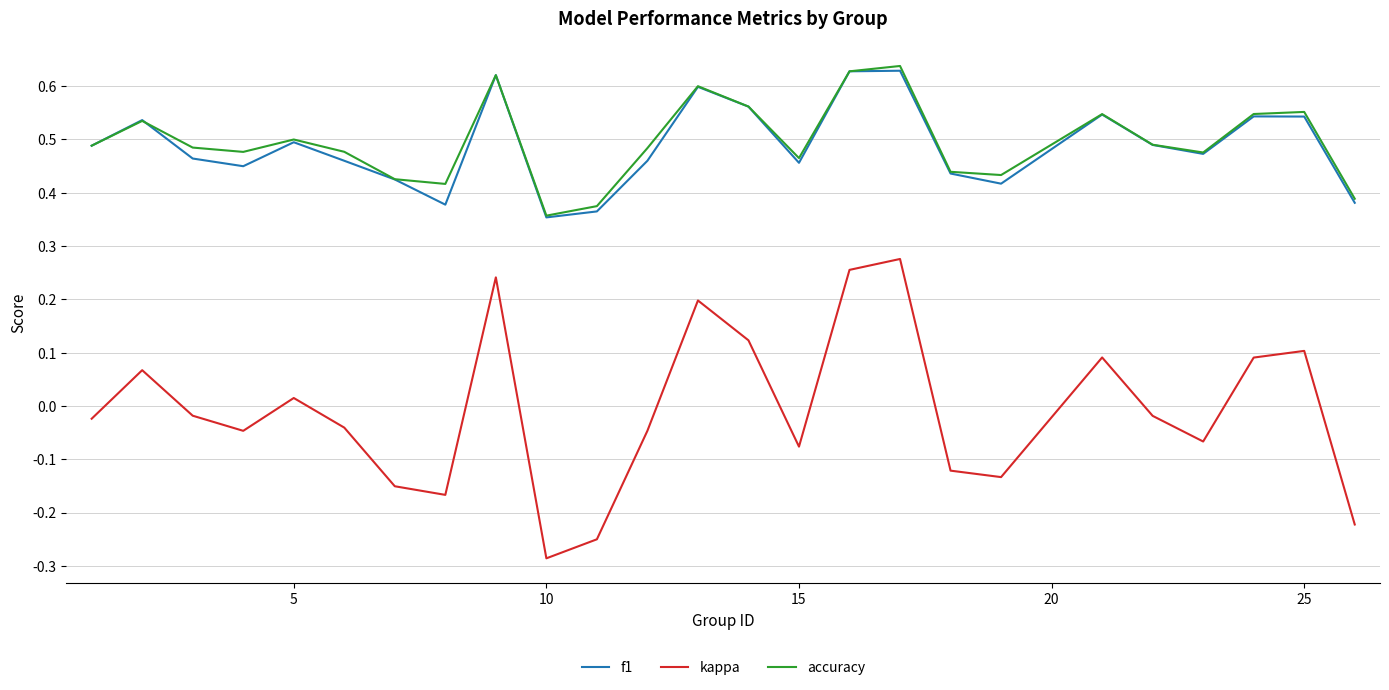

True or false: kappa and accuracy intersect in this chart.

False